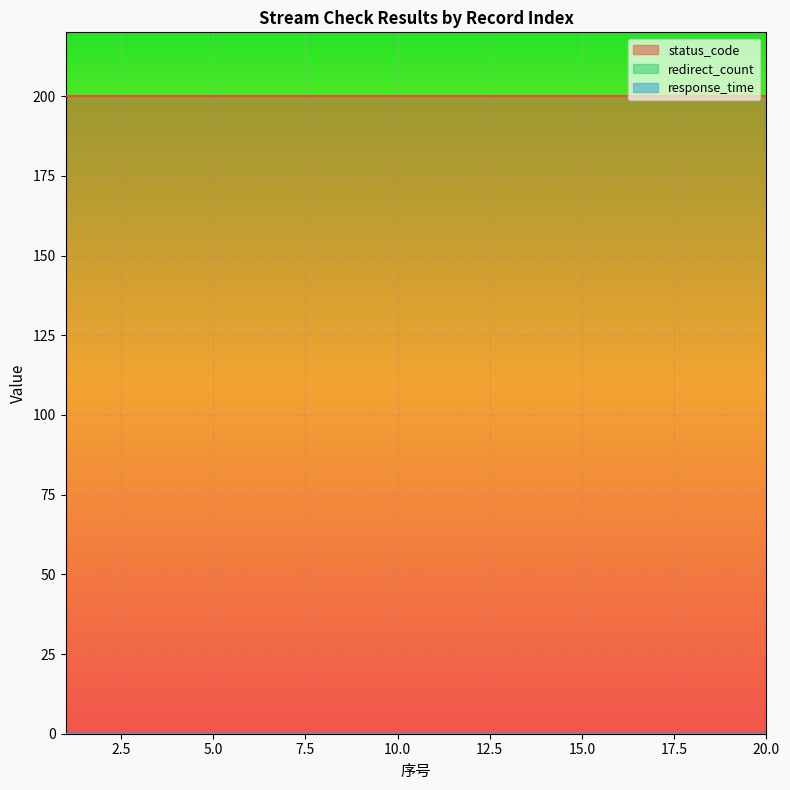

True or false: redirect_count and status_code intersect in this chart.

False